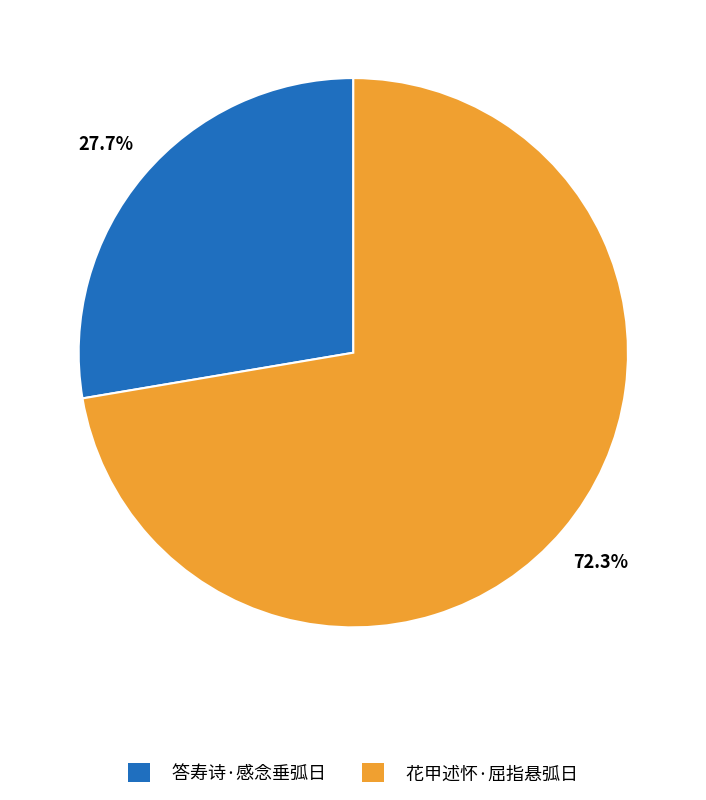

To the nearest percent, what percentage of the pie is 答寿诗·感念垂弧日?

28%